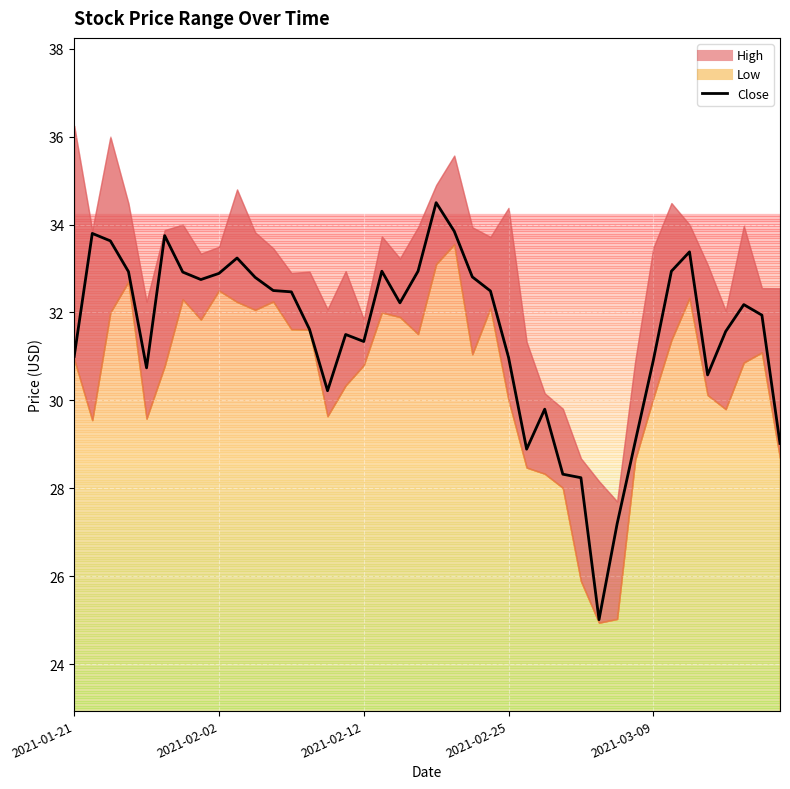

What is the smallest value displayed?

25.0